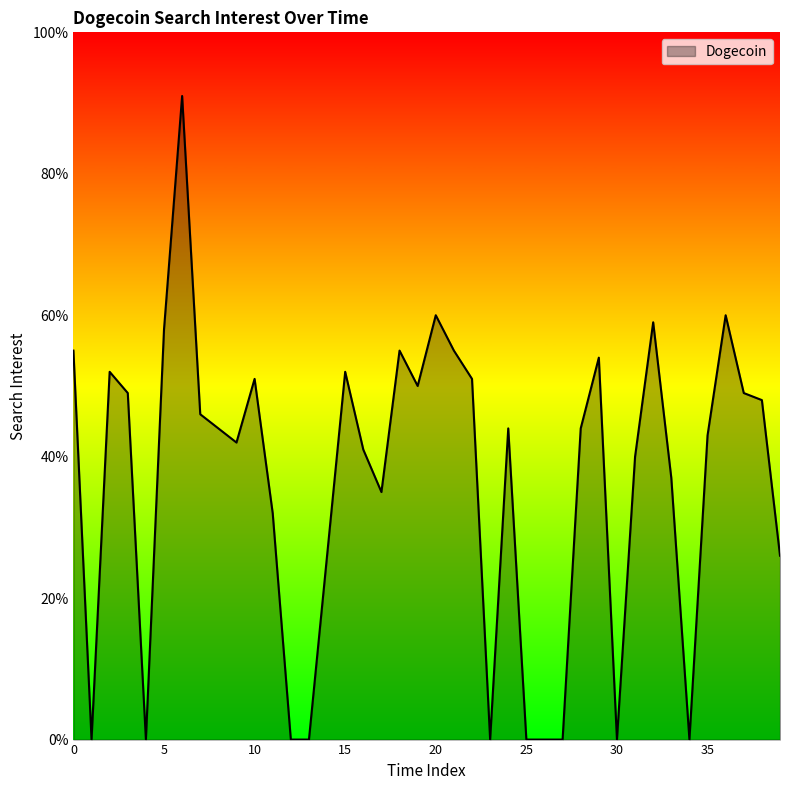

What is the difference between the maximum and minimum values?

91